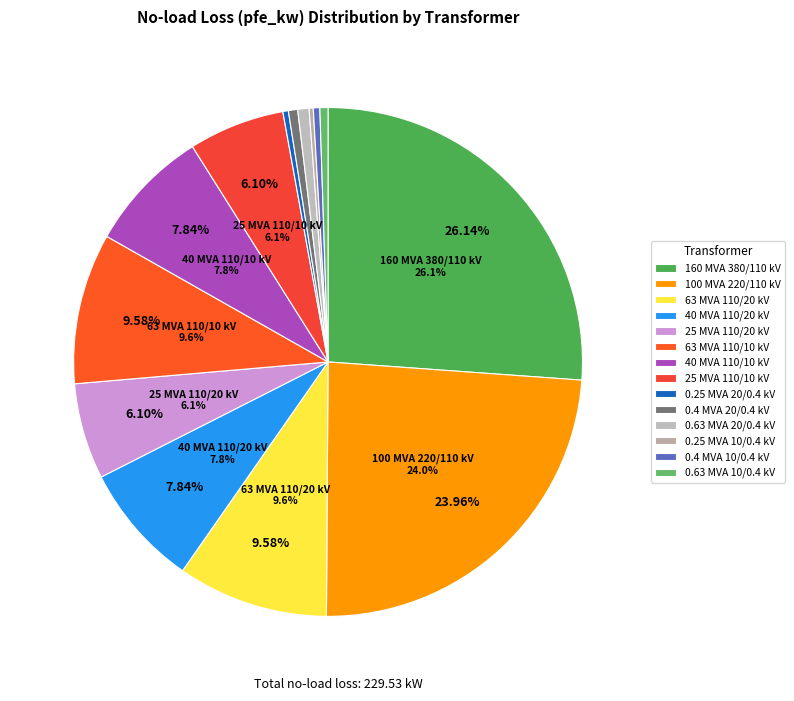

How many slices are in this pie chart?

14